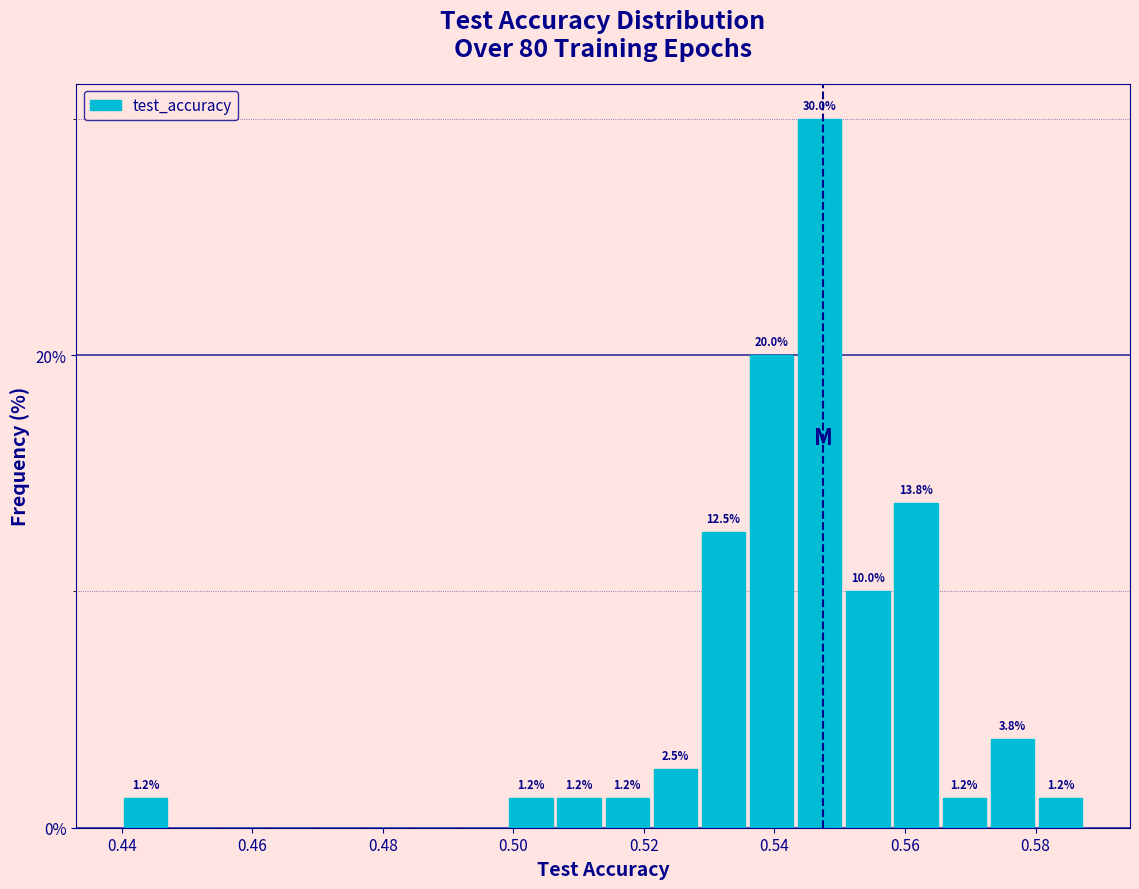

Around what value on the x-axis is the tallest bar? Give the approximate position of its centre, as read against the axis.

0.546